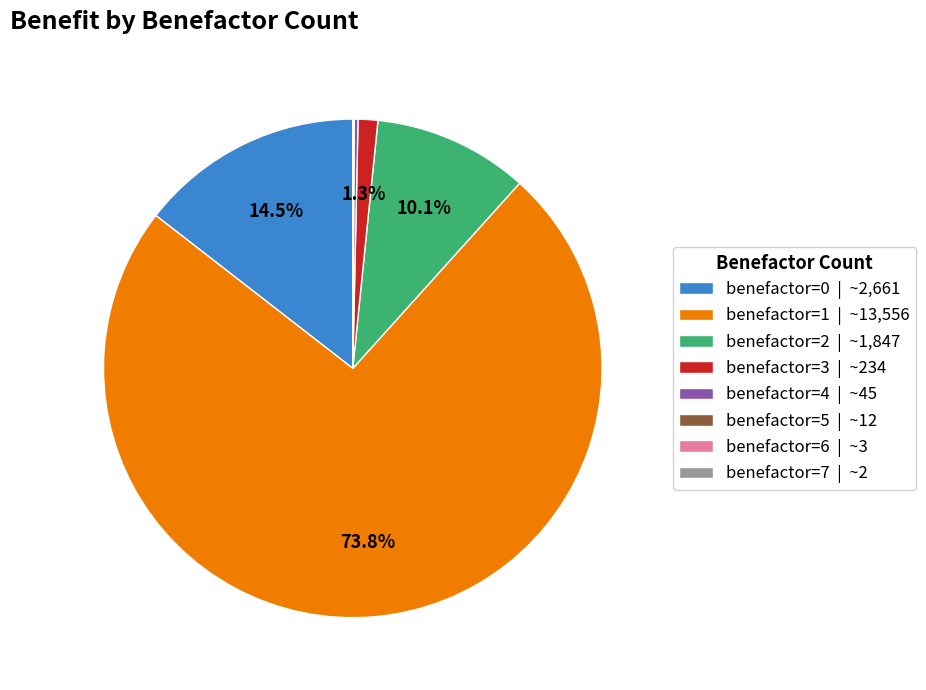

Which has a higher value, benefactor=3 | ~234 or benefactor=0 | ~2,661?

benefactor=0 | ~2,661